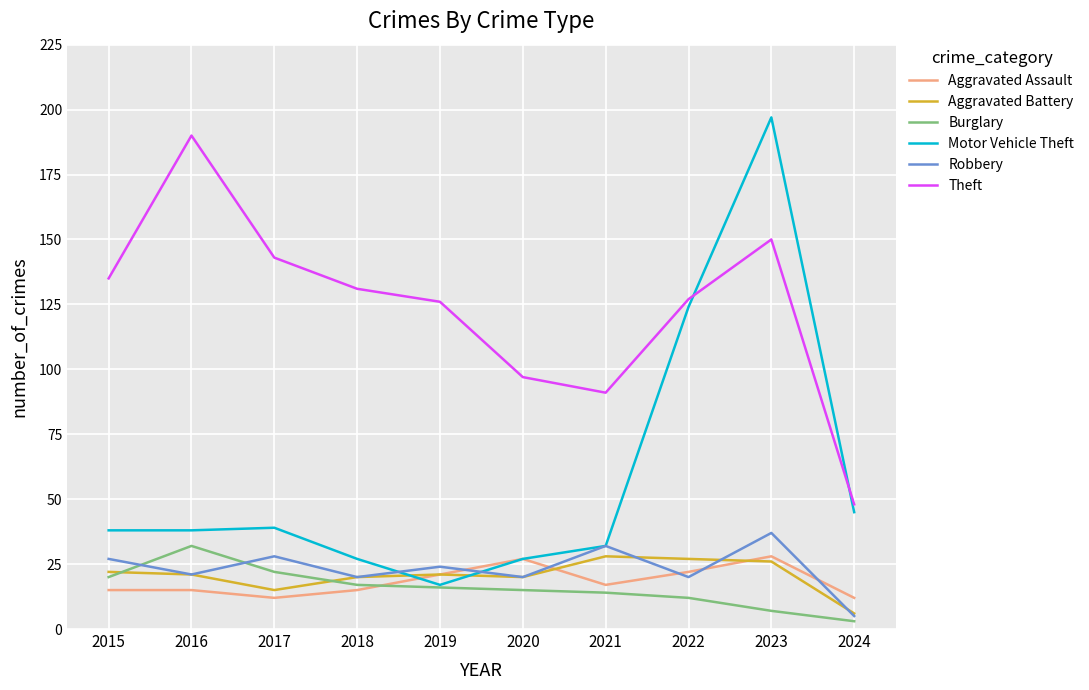

What value does the Robbery series have at 2019?

24